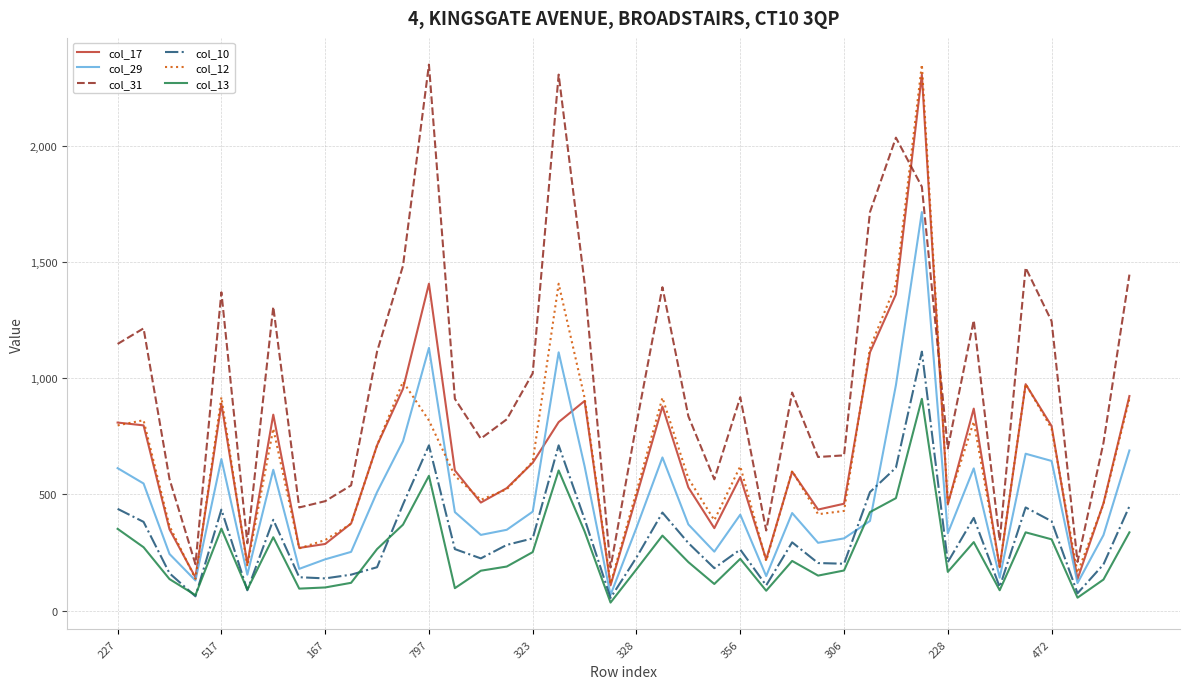

What is the greatest value displayed?

2348